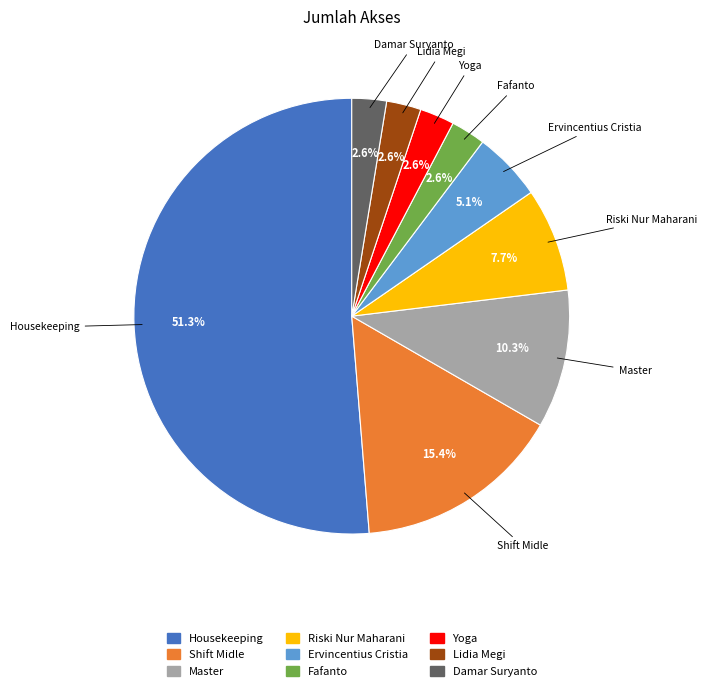

Does Fafanto represent more than half of the total?

No